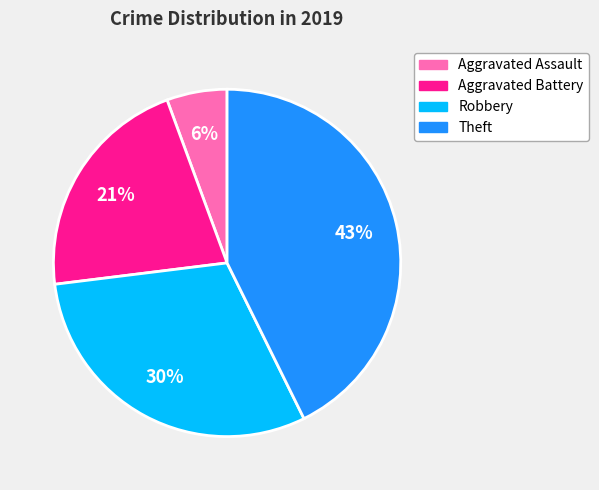

To the nearest percent, what is the difference between the largest and smallest slice percentages?

37%